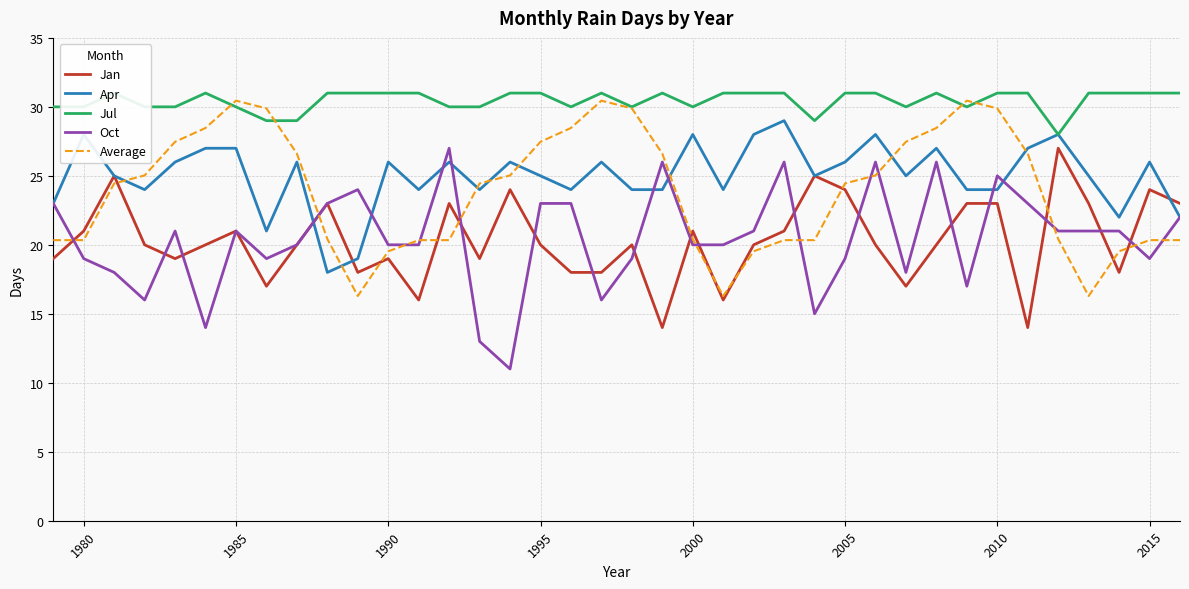

What is the minimum value for Jan?

14.0